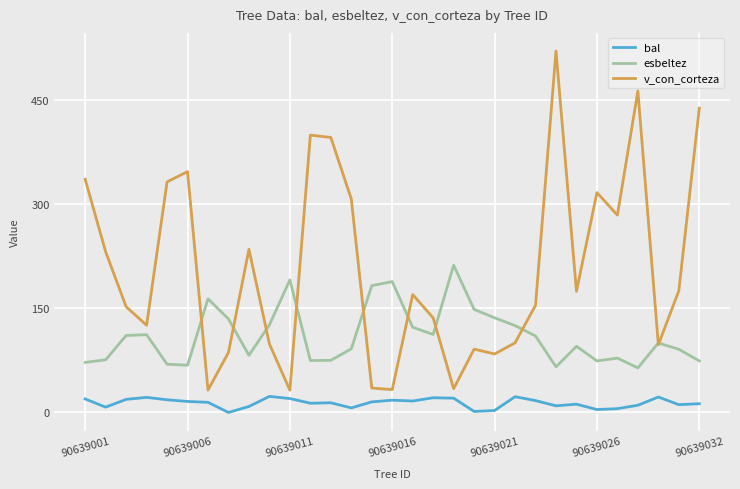

True or false: bal and esbeltez intersect in this chart.

False